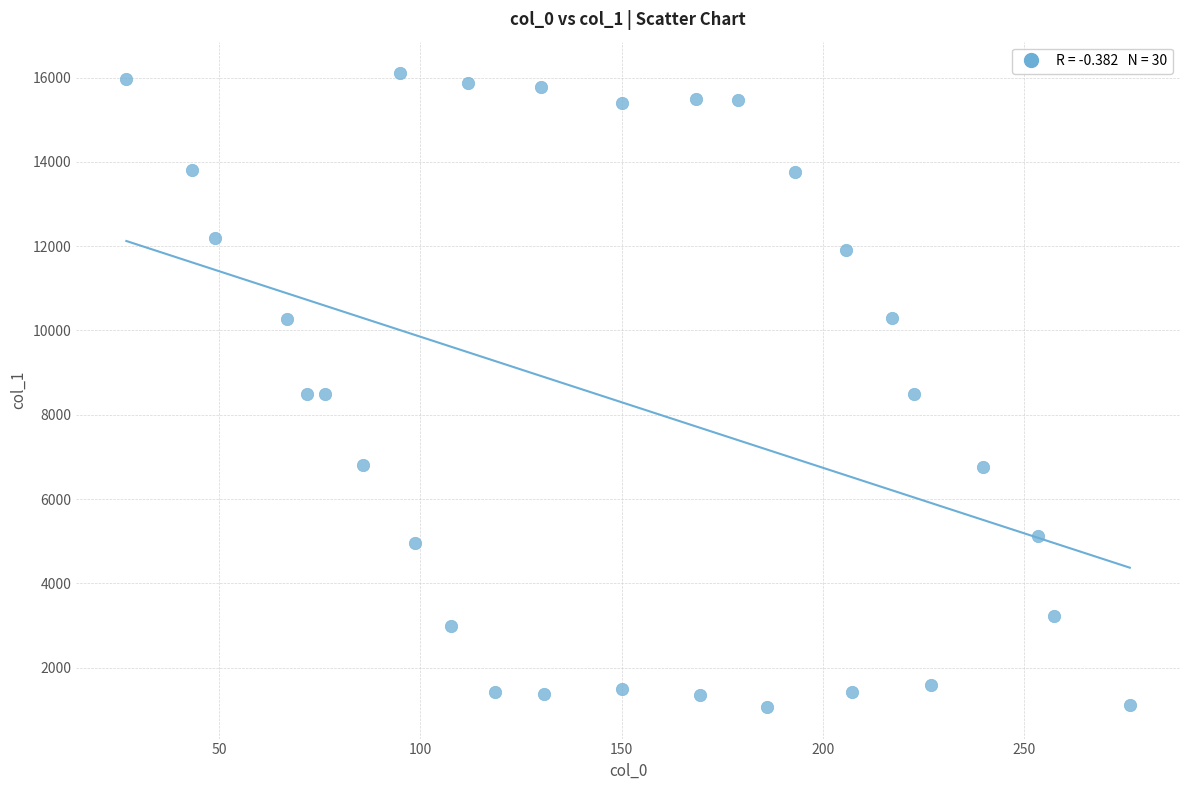

What is the range of Y values (max minus min)?

15036.6